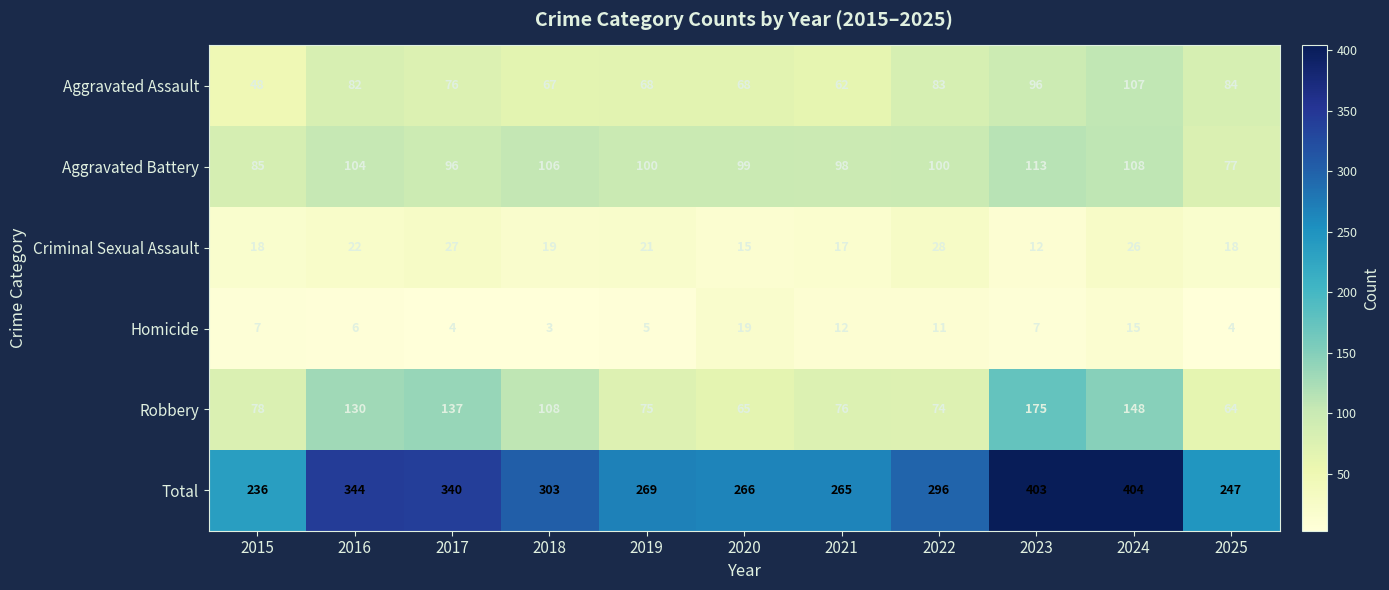

At how many categories does at least one series exceed 161?

11